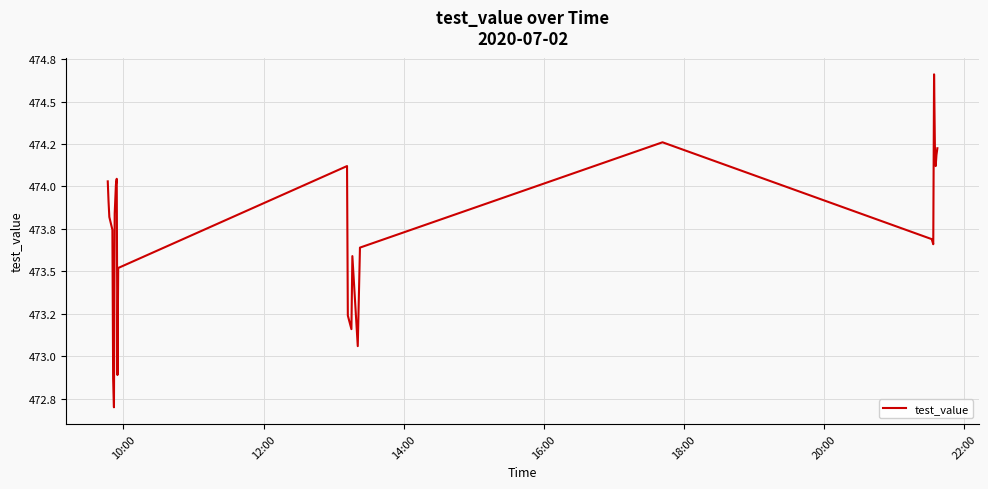

What is the minimum value shown in the chart?

472.7